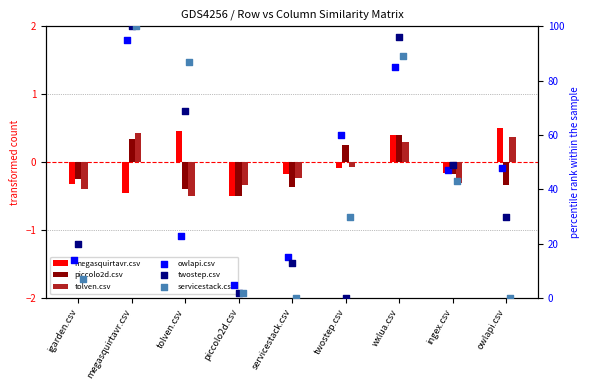

What is the total value across all series at servicestack.csv?

27.2